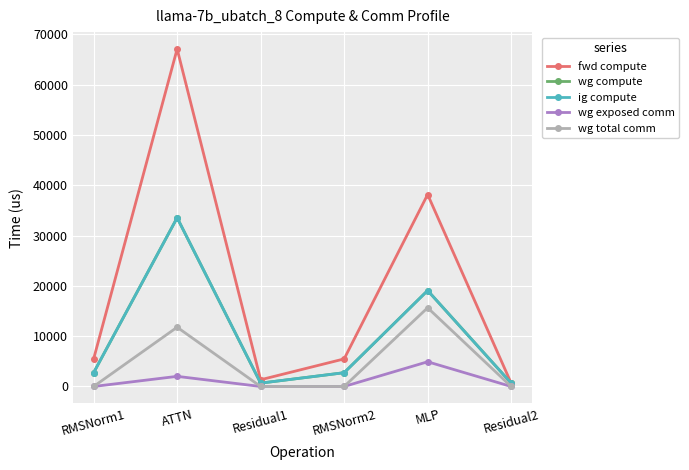

True or false: wg total comm and fwd compute cross at least once.

False